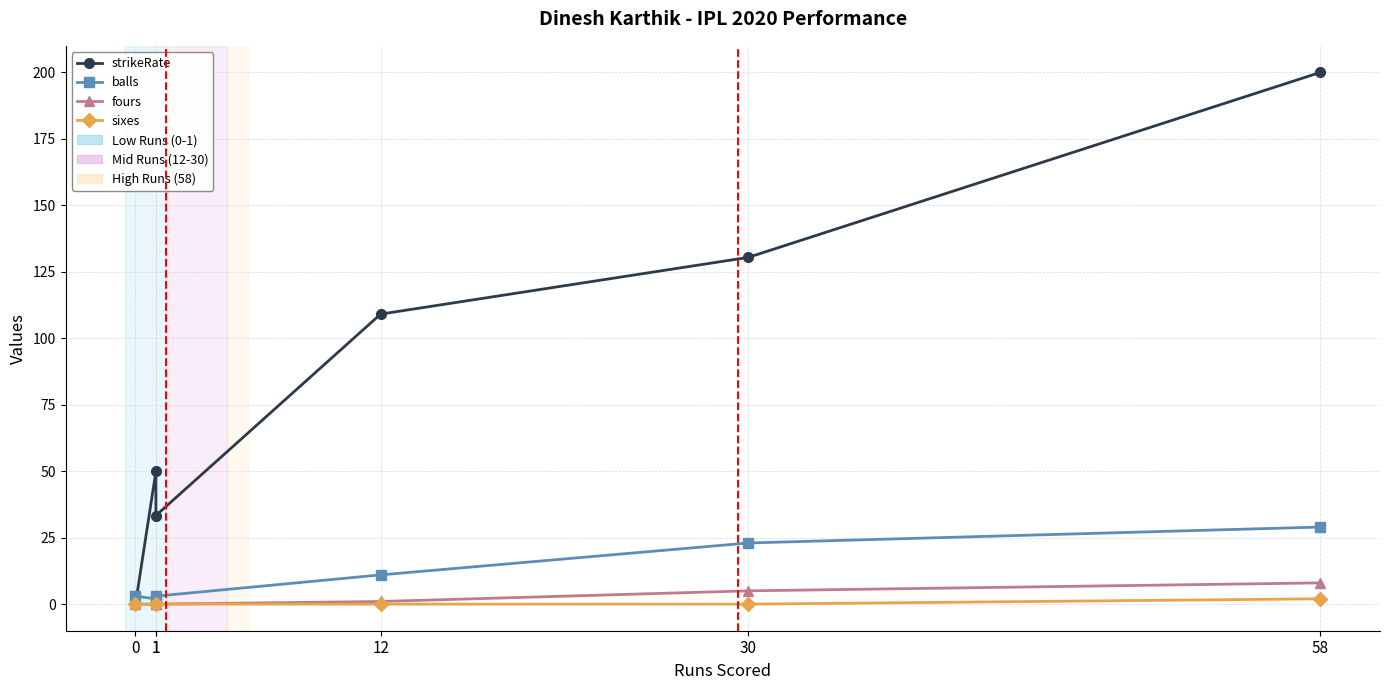

Where does the fours series first go above 1?

30